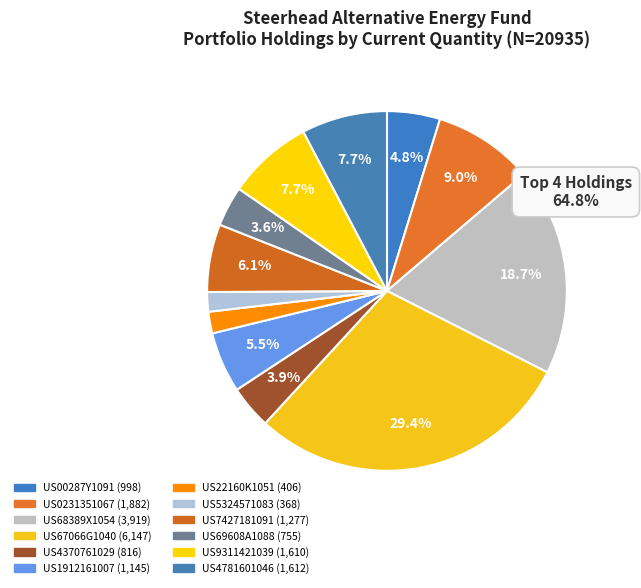

What is the change in value from US69608A1088 to US4781601046?

+857